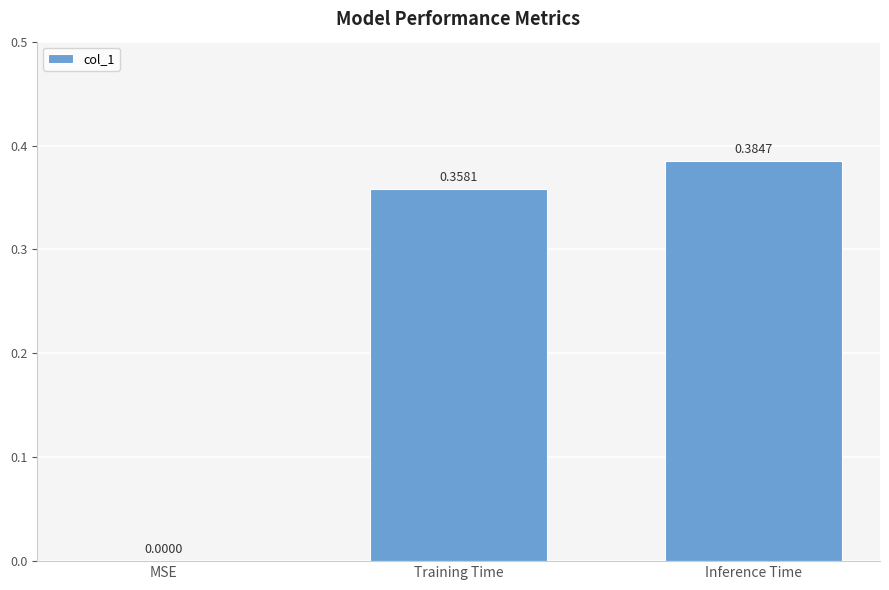

What is the sum of all values?

0.7